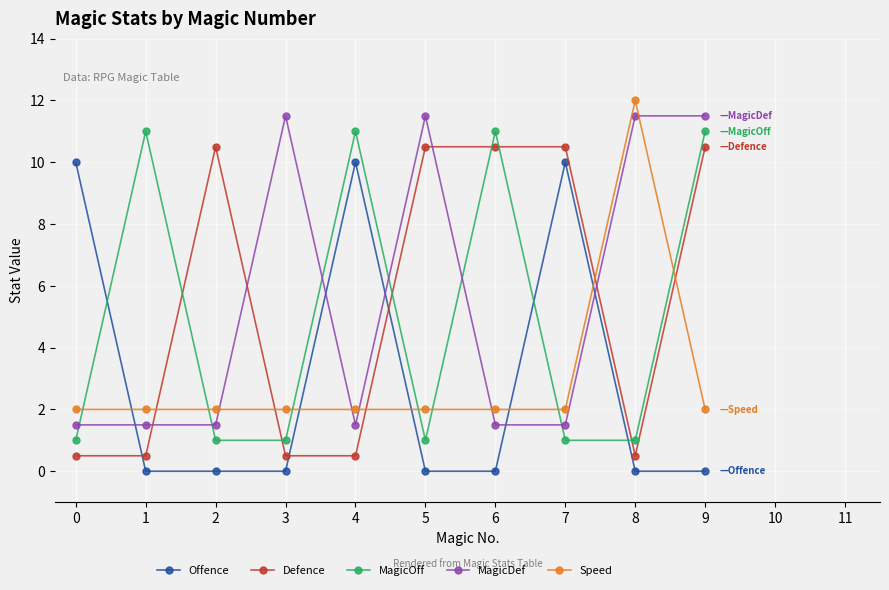

True or false: MagicOff has more than 2 interior local peaks.

True